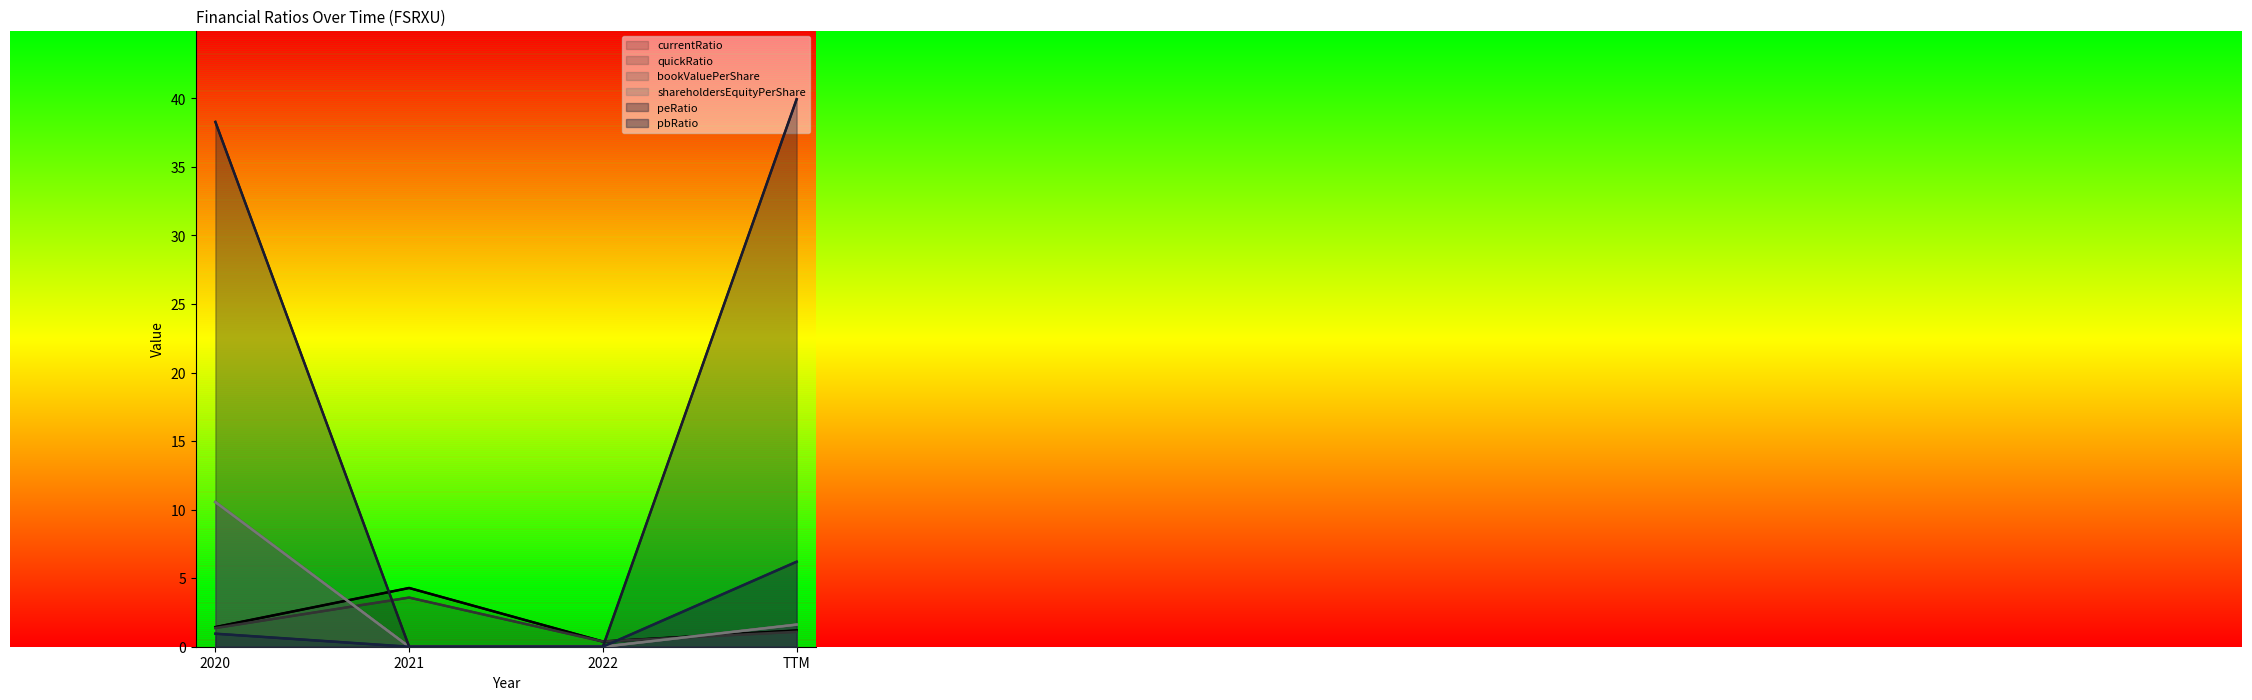

Where do currentRatio and bookValuePerShare first cross each other?

2020 and 2021